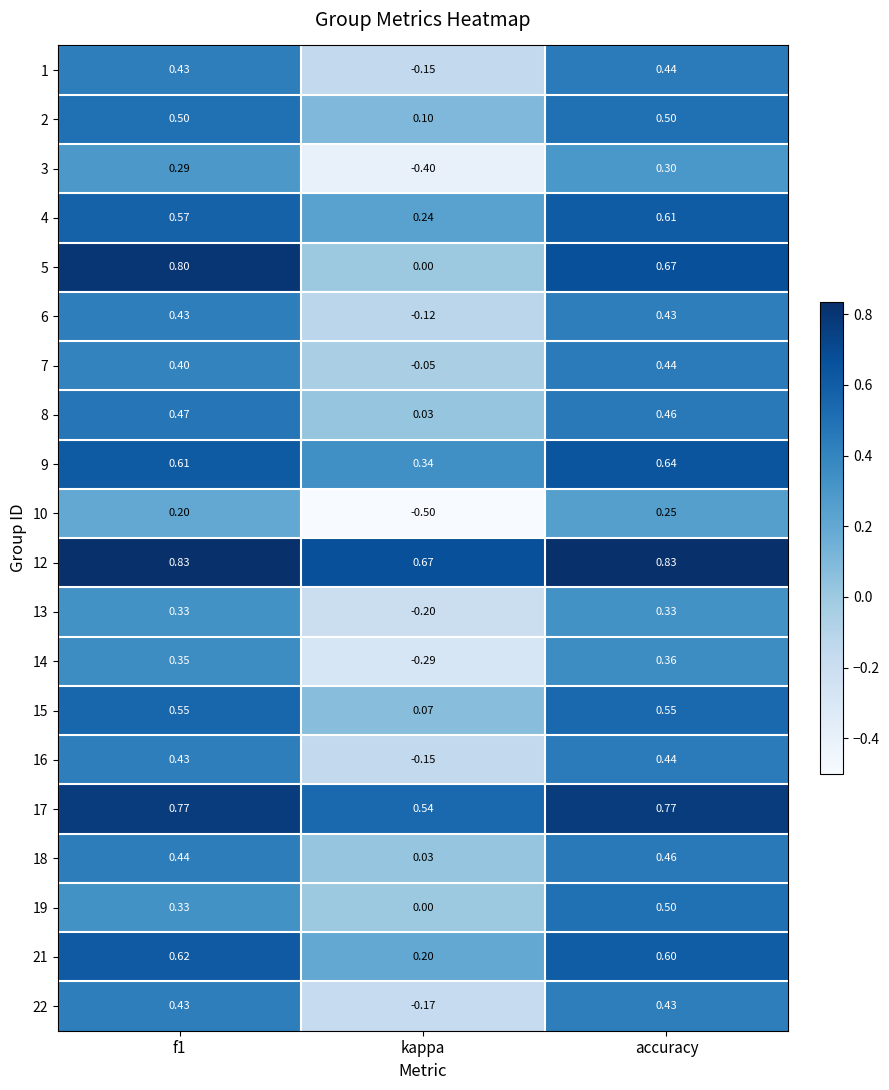

How many negative values does the 13 series have?

1